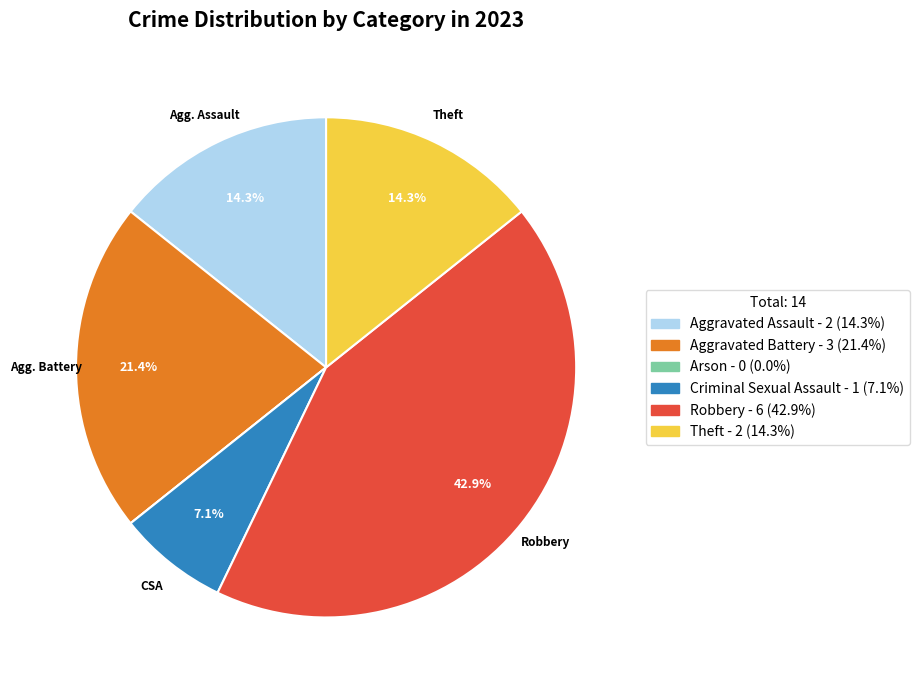

Is there any slice that represents more than half of the pie?

No